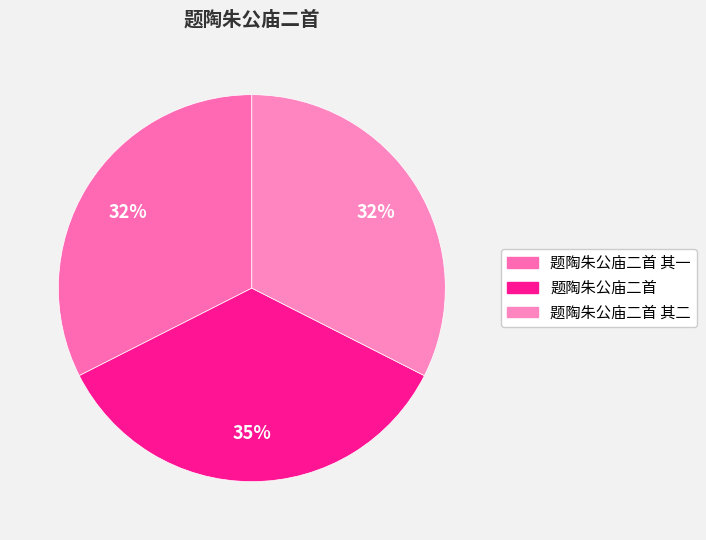

Which slice is the largest?

题陶朱公庙二首